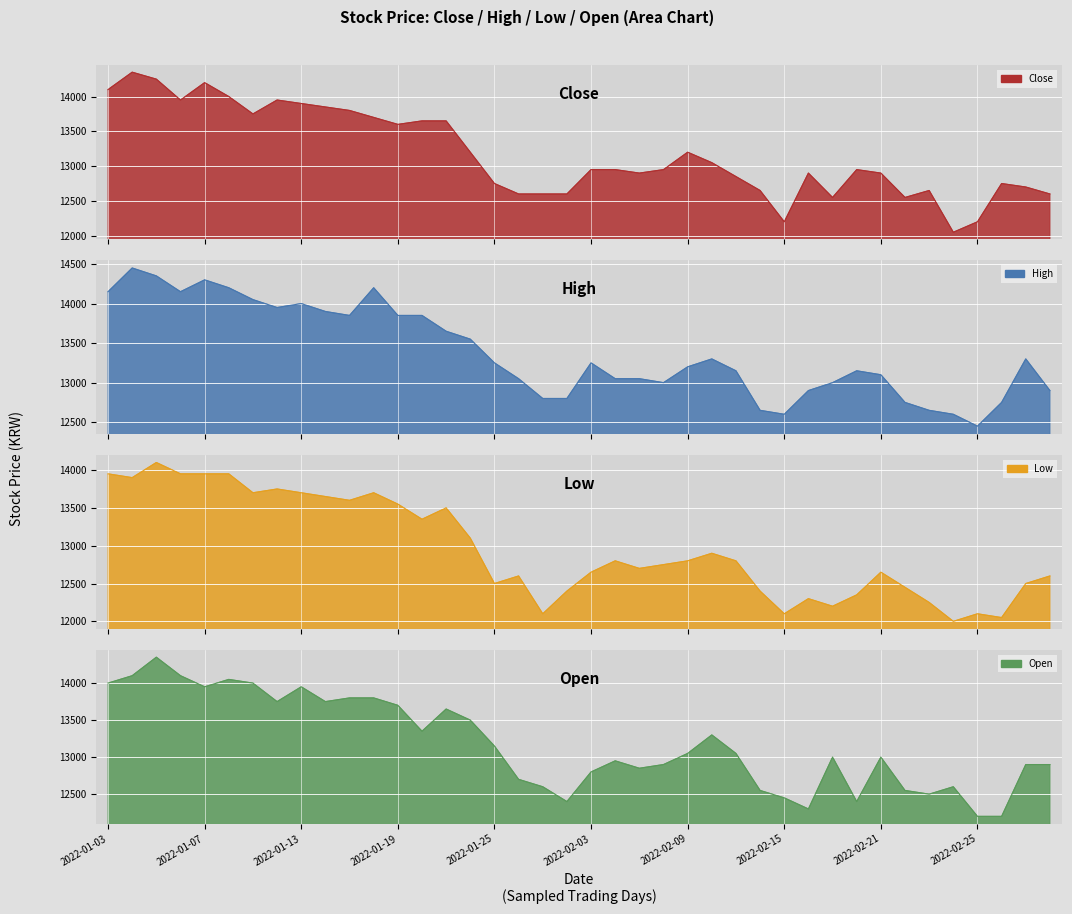

At how many categories does at least one series exceed 13620?

15